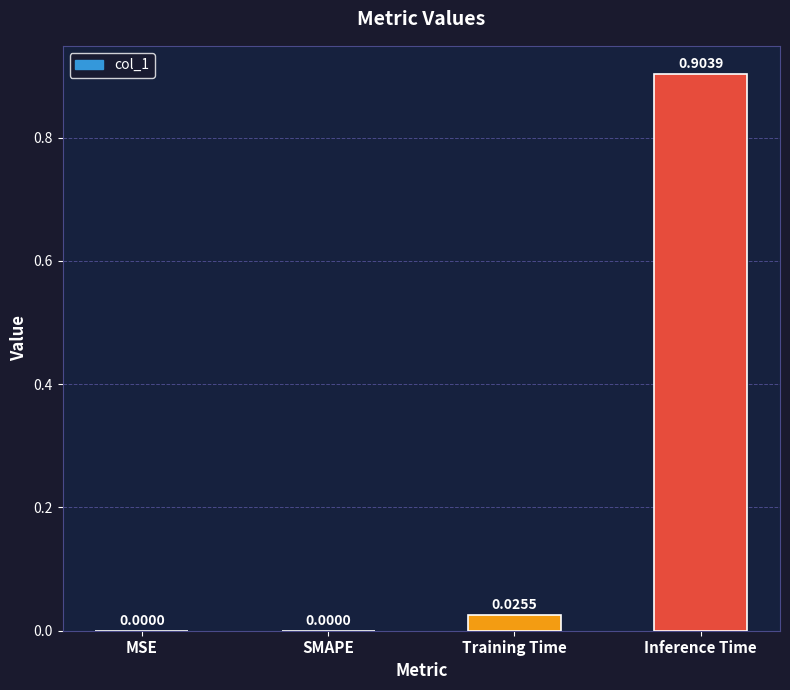

Which category has the highest value across all series?

Inference Time